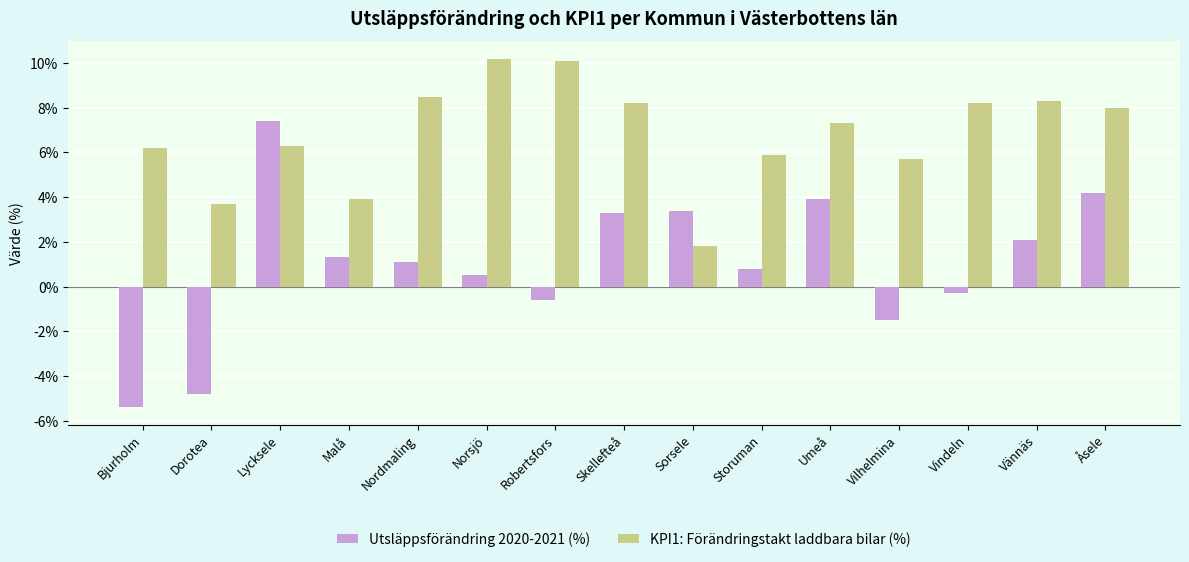

At which label does Utsläppsförändring 2020-2021 (%) reach its peak?

Lycksele